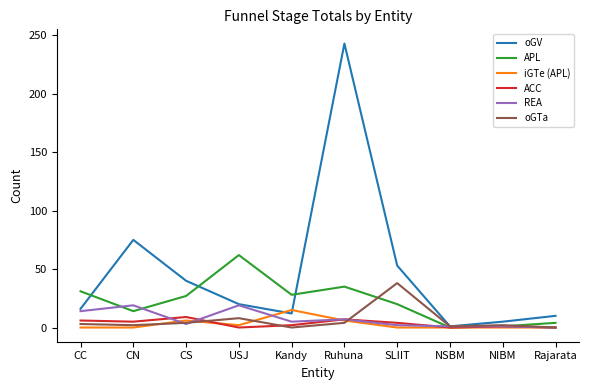

True or false: oGV and APL intersect in this chart.

True